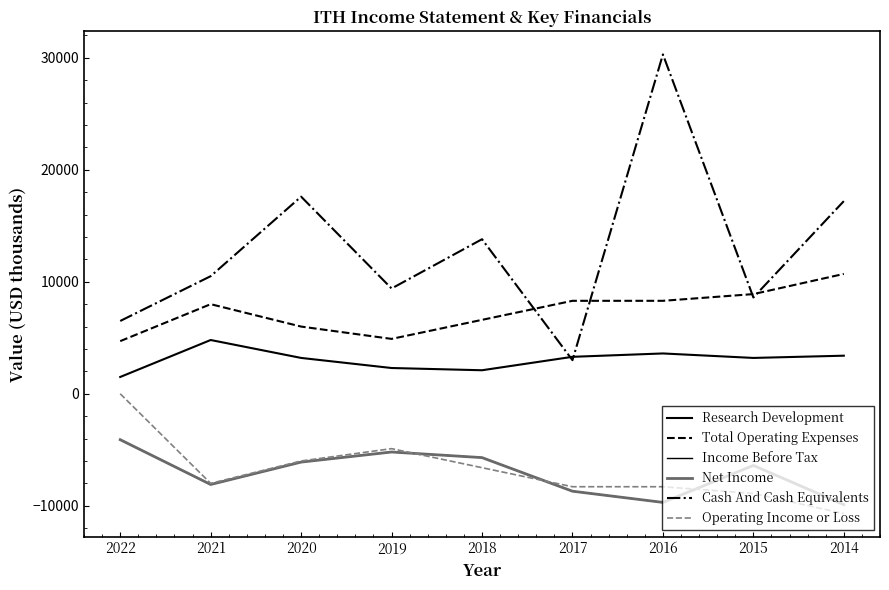

Does the chart display data point markers on the line(s)?

No